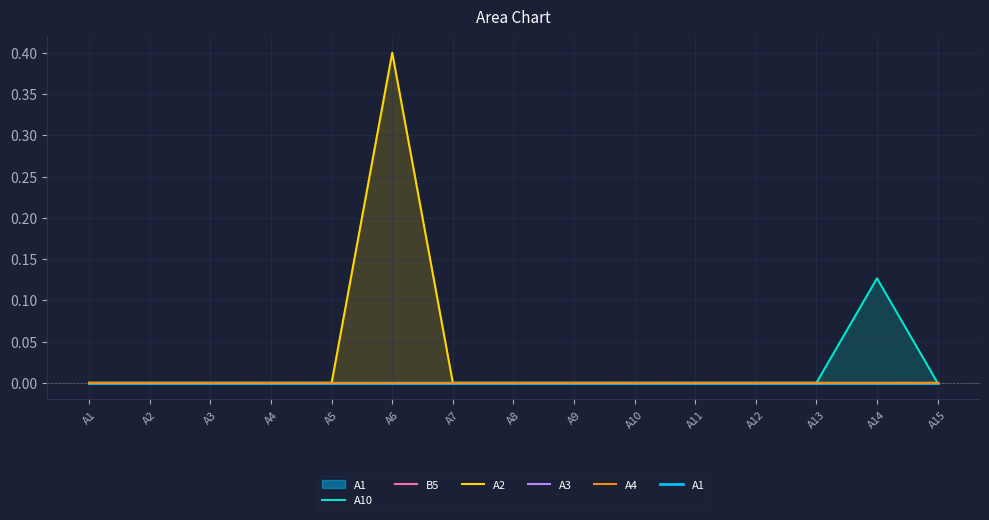

Rank the series at A11 from highest to lowest value.

A10, B5, A2, A3, A4